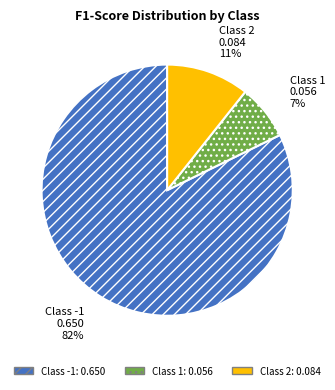

Is there a majority slice in this chart?

Yes